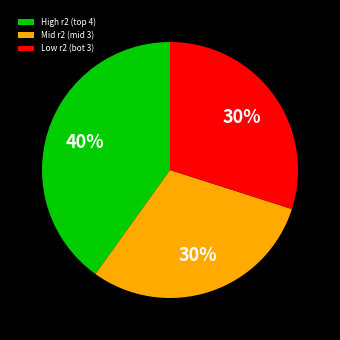

Does any single category account for the majority?

No